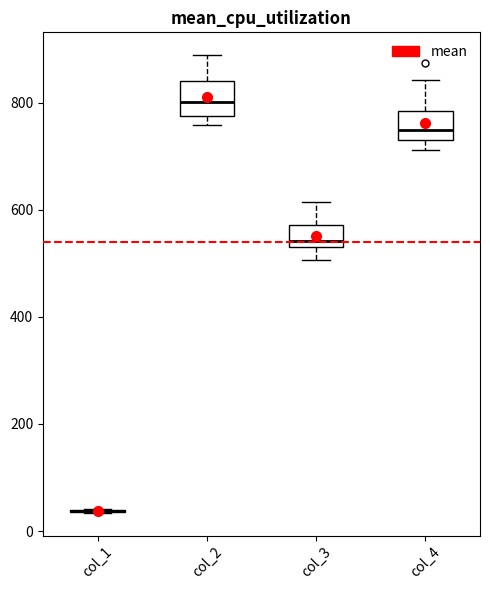

Reading left to right, transcribe this box plot: for each box, give where its median line is, the range the box spans, and where its two whiskers end, as read against the y-axis. The values are not printed on the chart, so give them approximately, as read against the axis.

col_1: box collapsed to a line at 40, whiskers 40 to 40
col_2: median 800, box 780 to 840, whiskers 760 to 880
col_3: median 540 (just above the box's lower edge), box 540 to 580, whiskers 500 to 620
col_4: median 740 (just above the box's lower edge), box 740 to 780, whiskers 720 to 840